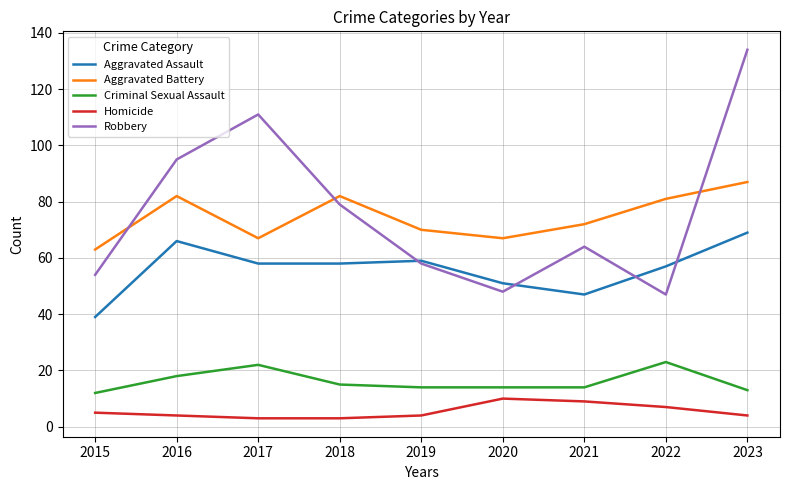

How many times do Robbery and Aggravated Battery cross each other?

3